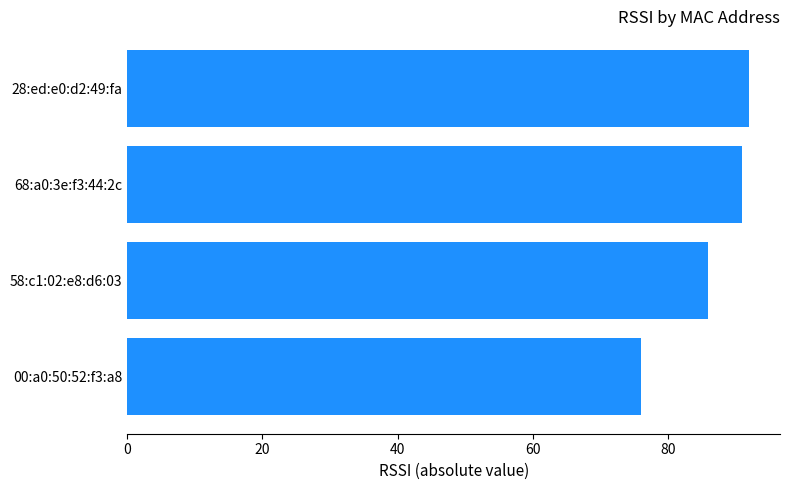

Which has a higher value, 28:ed:e0:d2:49:fa or 58:c1:02:e8:d6:03?

28:ed:e0:d2:49:fa